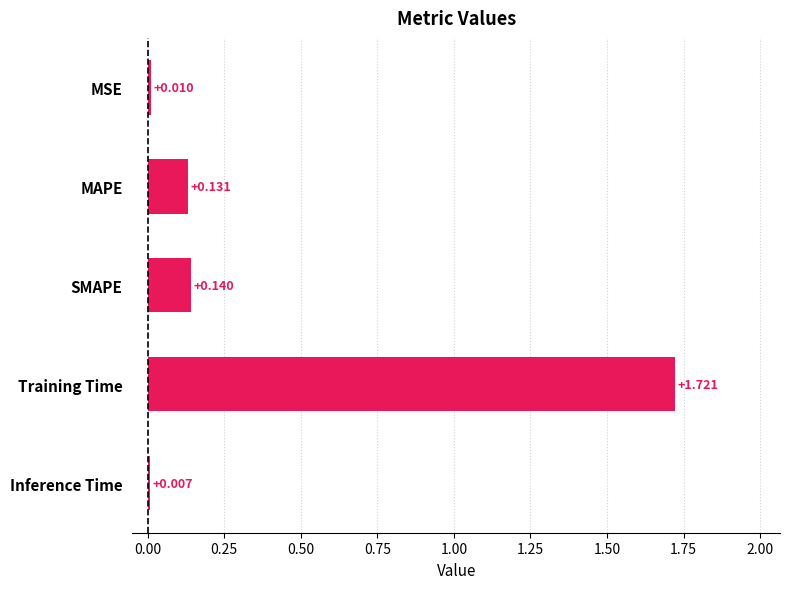

Where is the data nearest to the value 0?

Inference Time